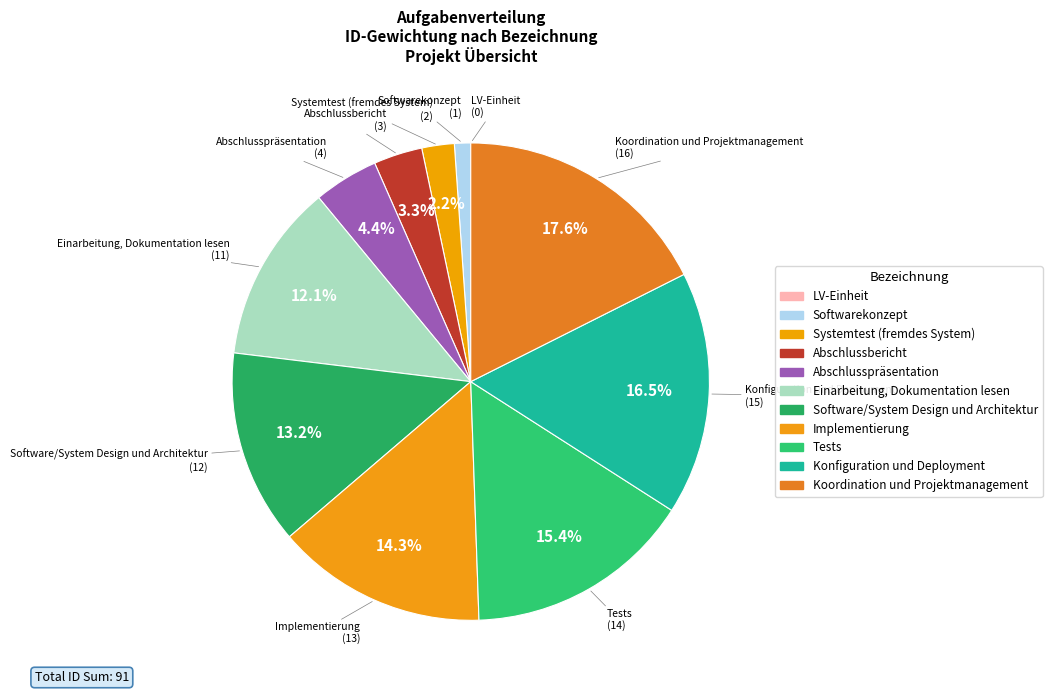

Which category has the smallest portion of the pie?

LV-Einheit